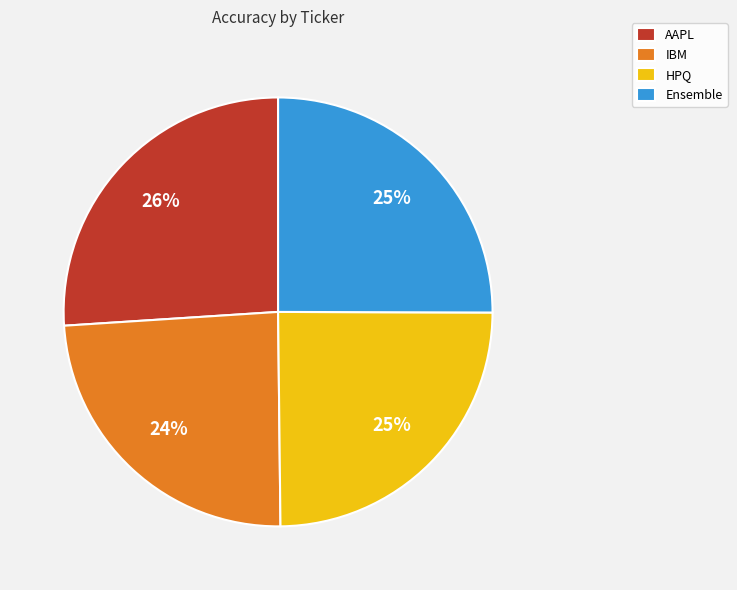

Do IBM and Ensemble together represent more than half of the pie?

No